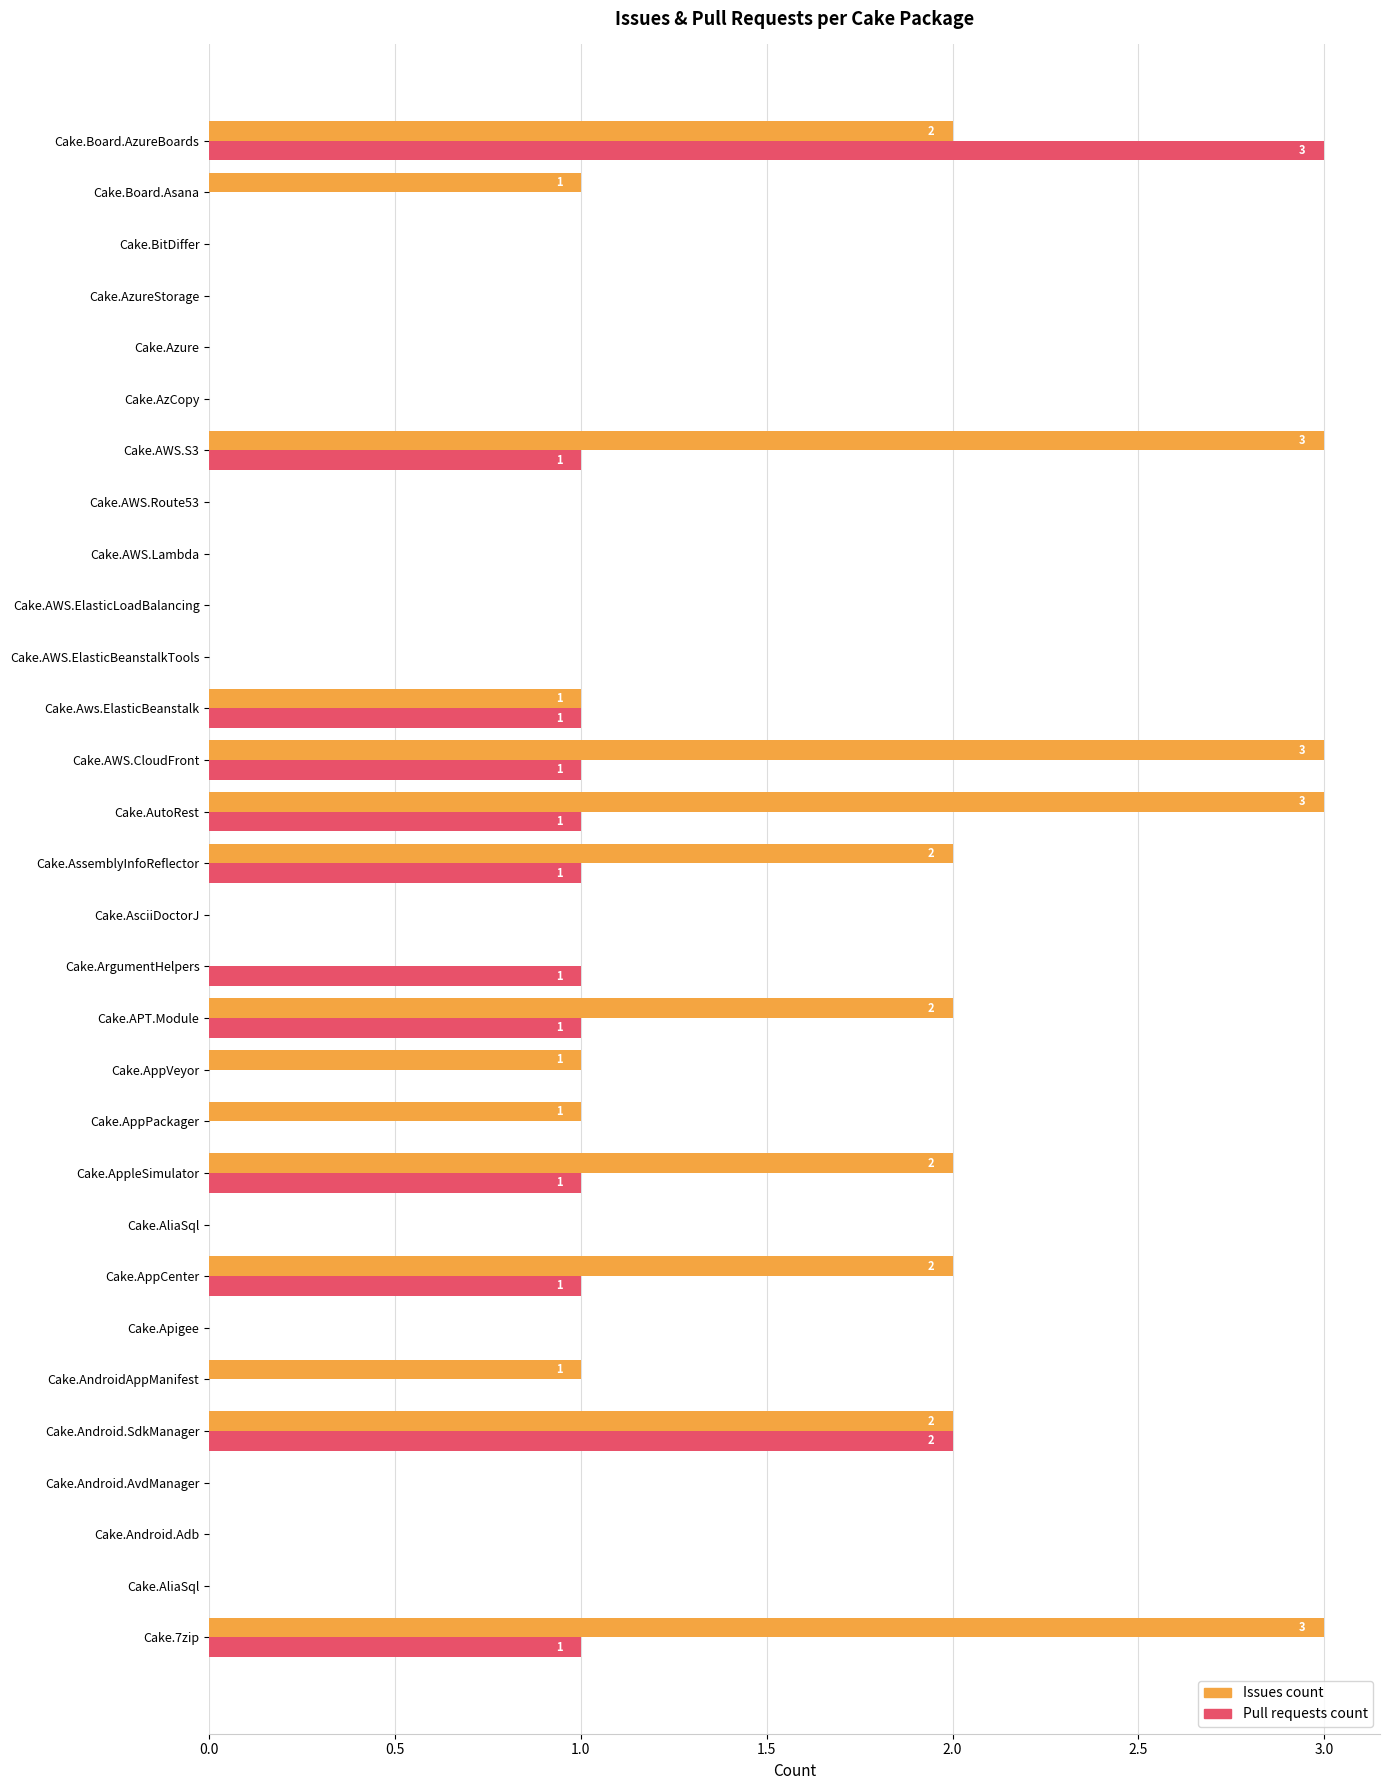

List the series in order of their peak value, lowest first.

Issues count, Pull requests count